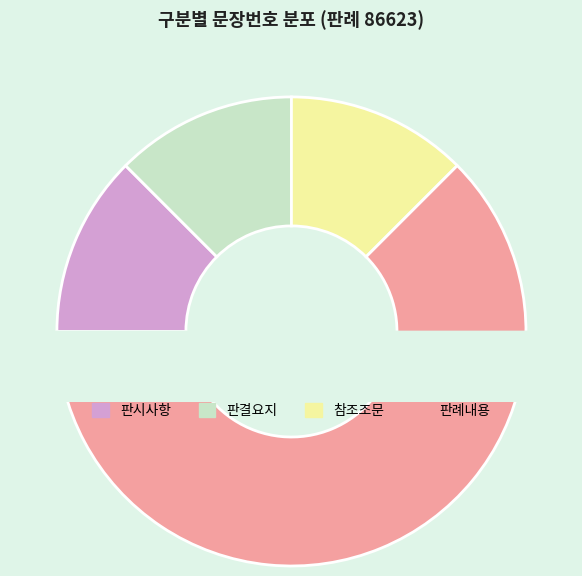

To the nearest percent, what is the difference between the largest and smallest slice percentages?

50%